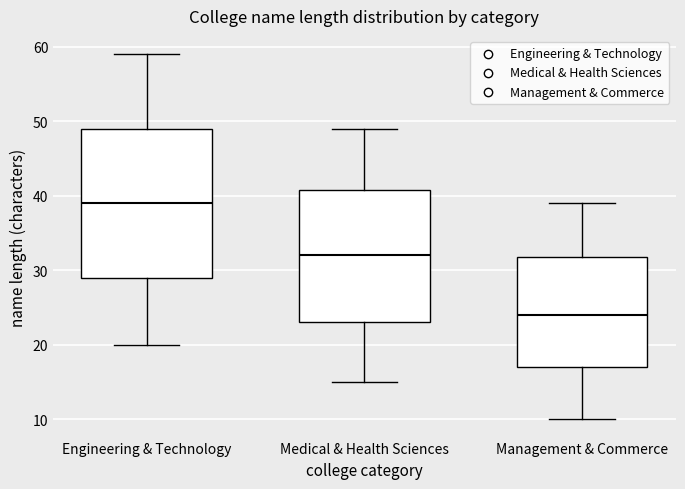

Which box is the tallest, from its lower edge to its upper edge?

Engineering & Technology